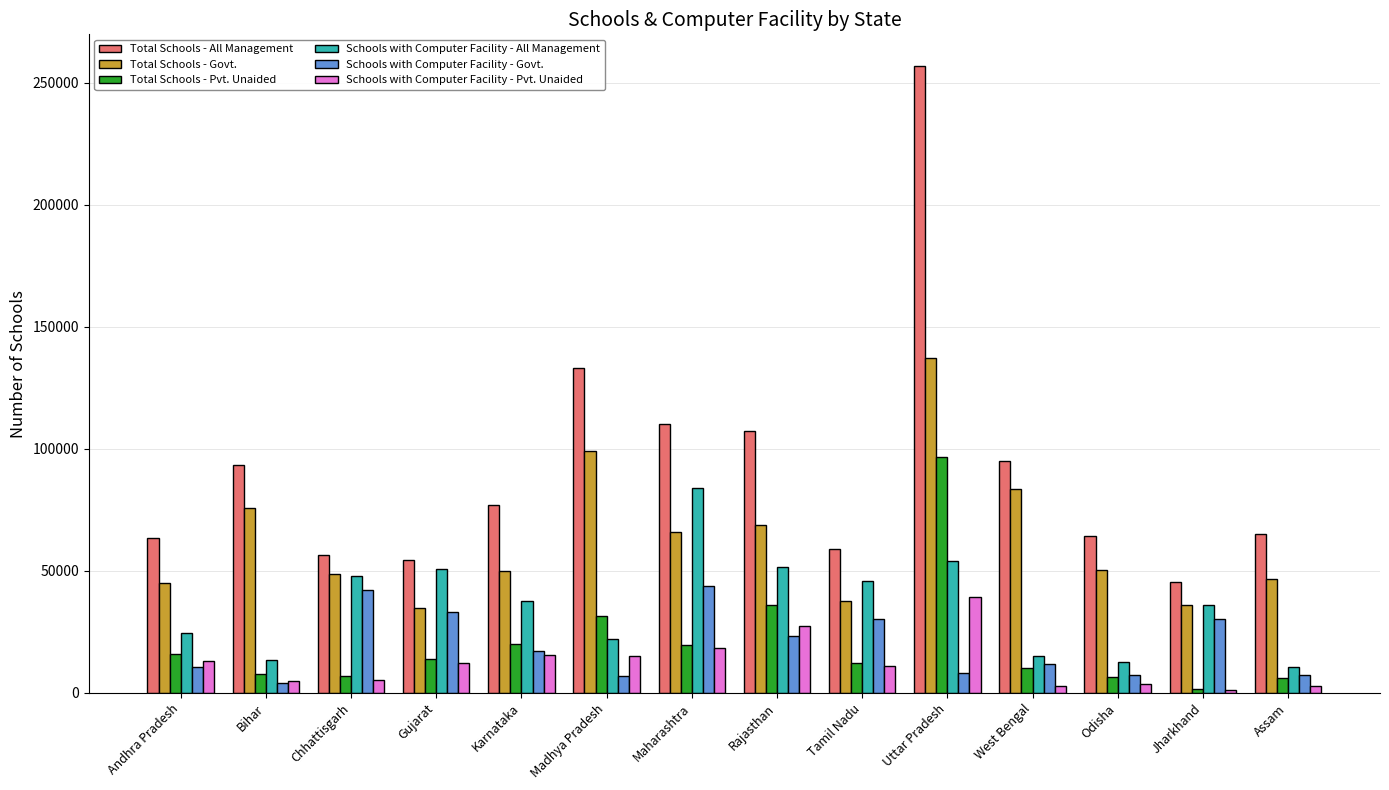

What is the difference between the highest and lowest values at Tamil Nadu?

47722